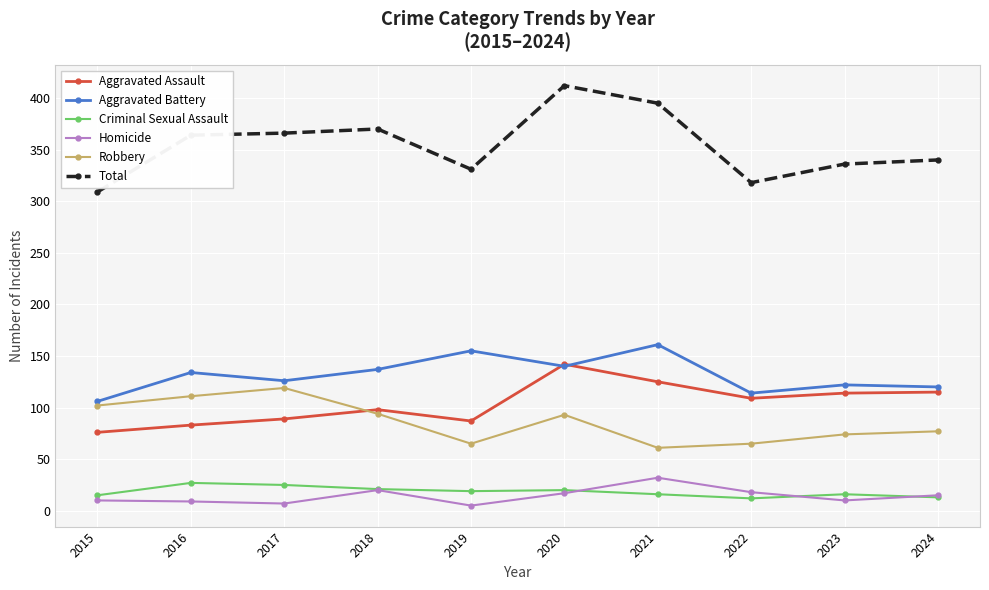

Where is the first local maximum for Aggravated Battery?

2016